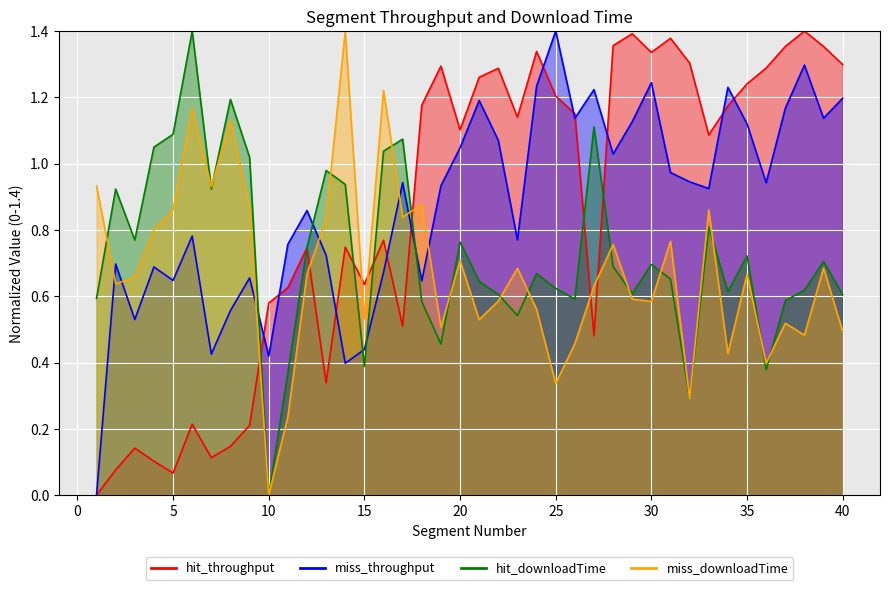

True or false: hit_downloadTime has a value of 0.4 at 30.

False